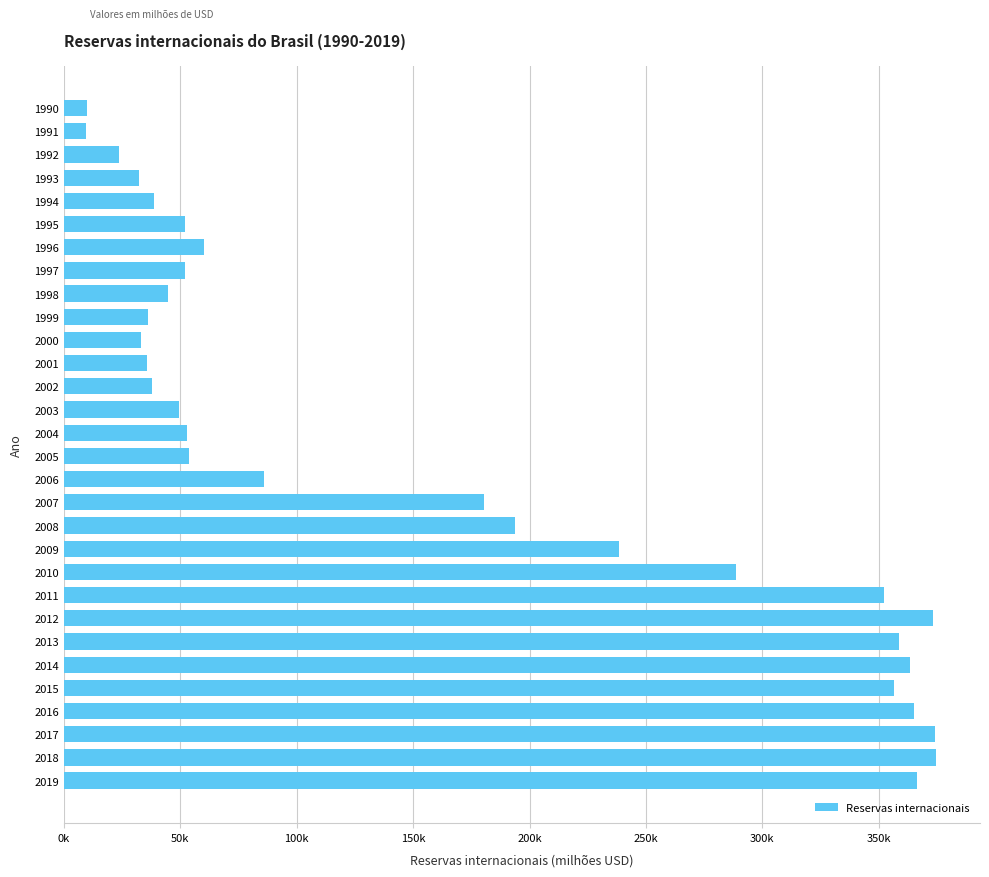

Does the chart contain any negative values?

No